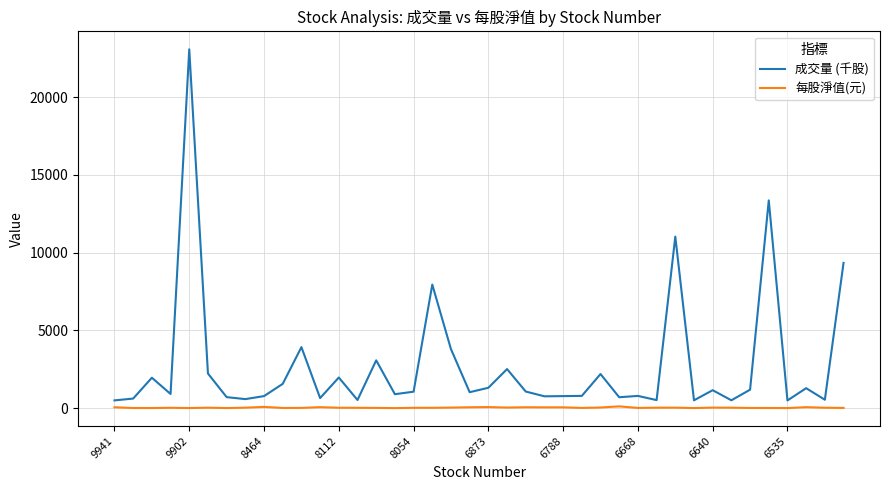

How many lines are shown in the chart?

2